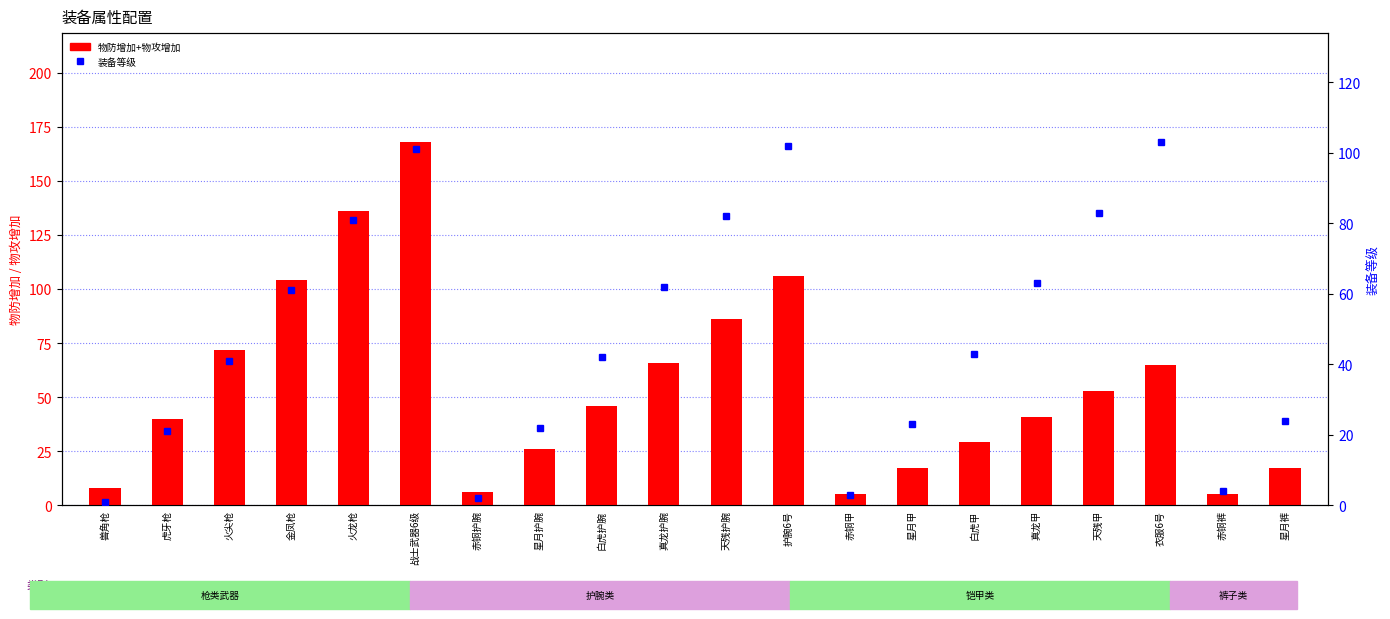

At which category is the sum across all series the highest?

战士武器6级